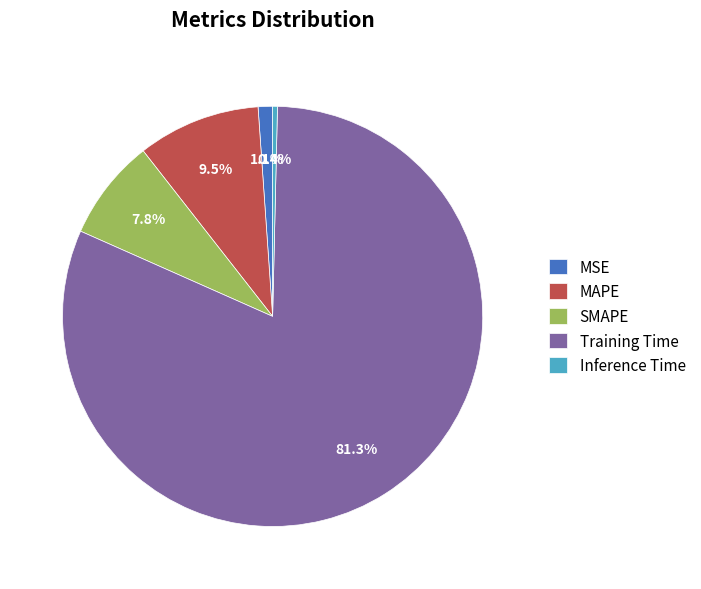

Which has a higher value, Inference Time or SMAPE?

SMAPE